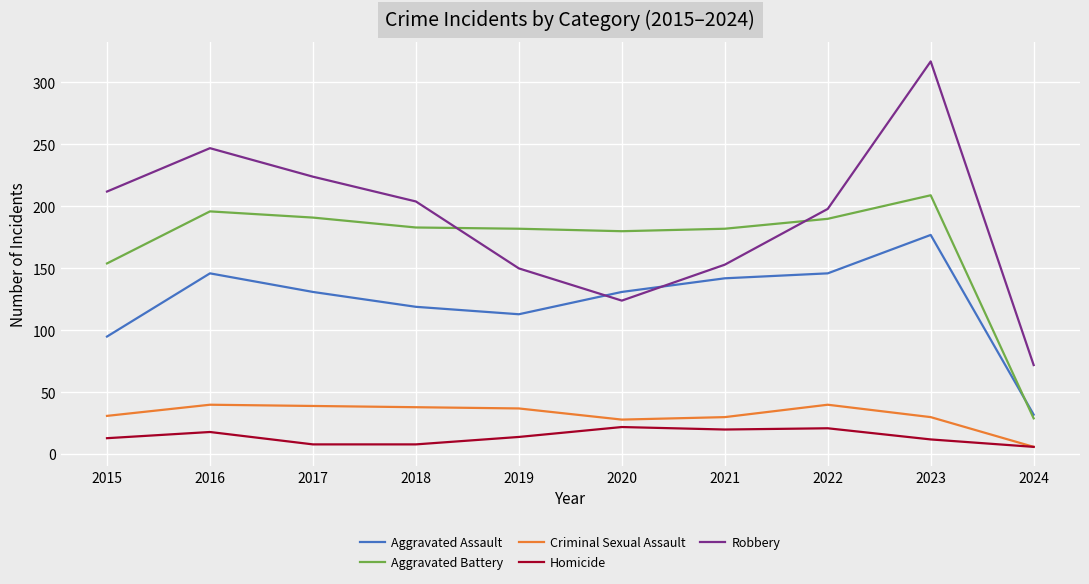

What is the highest value of the Aggravated Assault series?

177